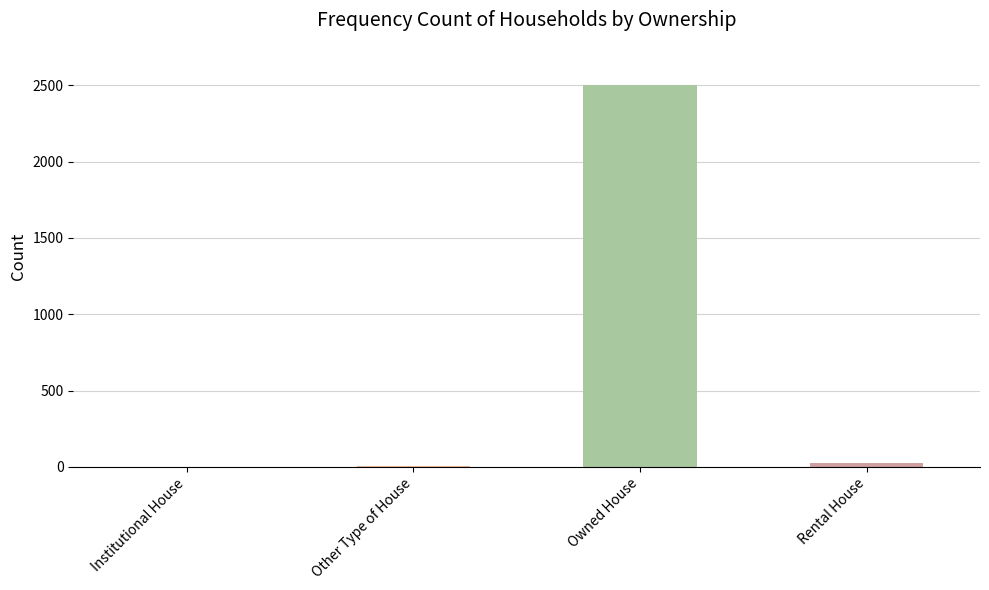

What is the average value?

634